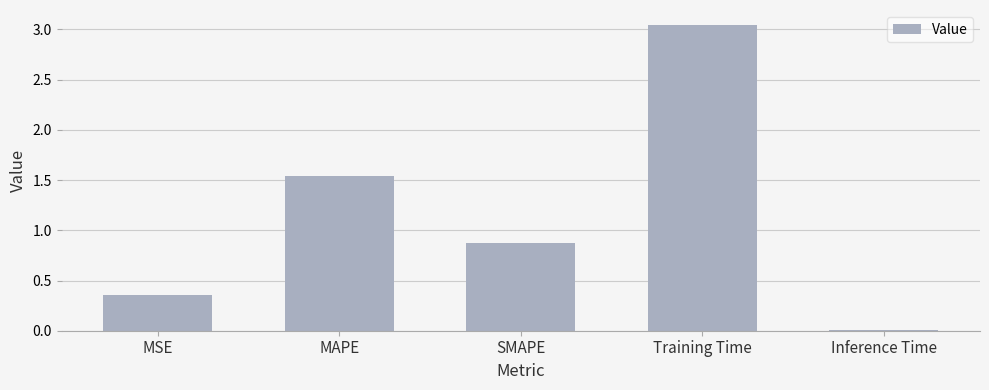

How many distinct data groups are displayed?

1